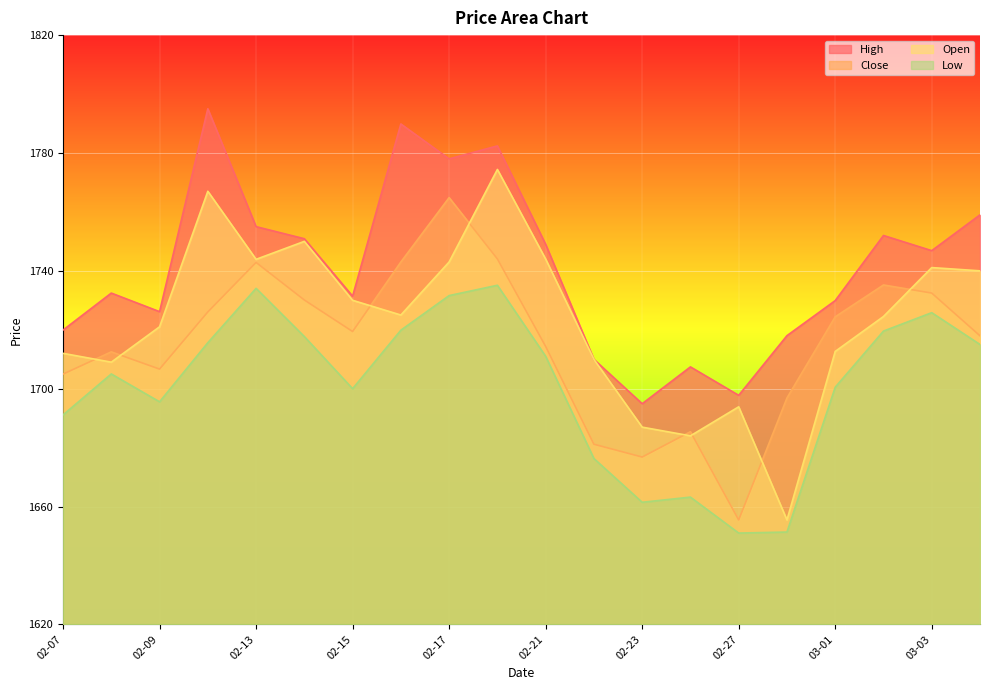

How many interior local valleys does the Open series have?

5